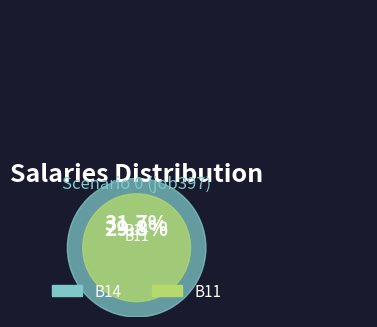

What is the majority slice?

B14